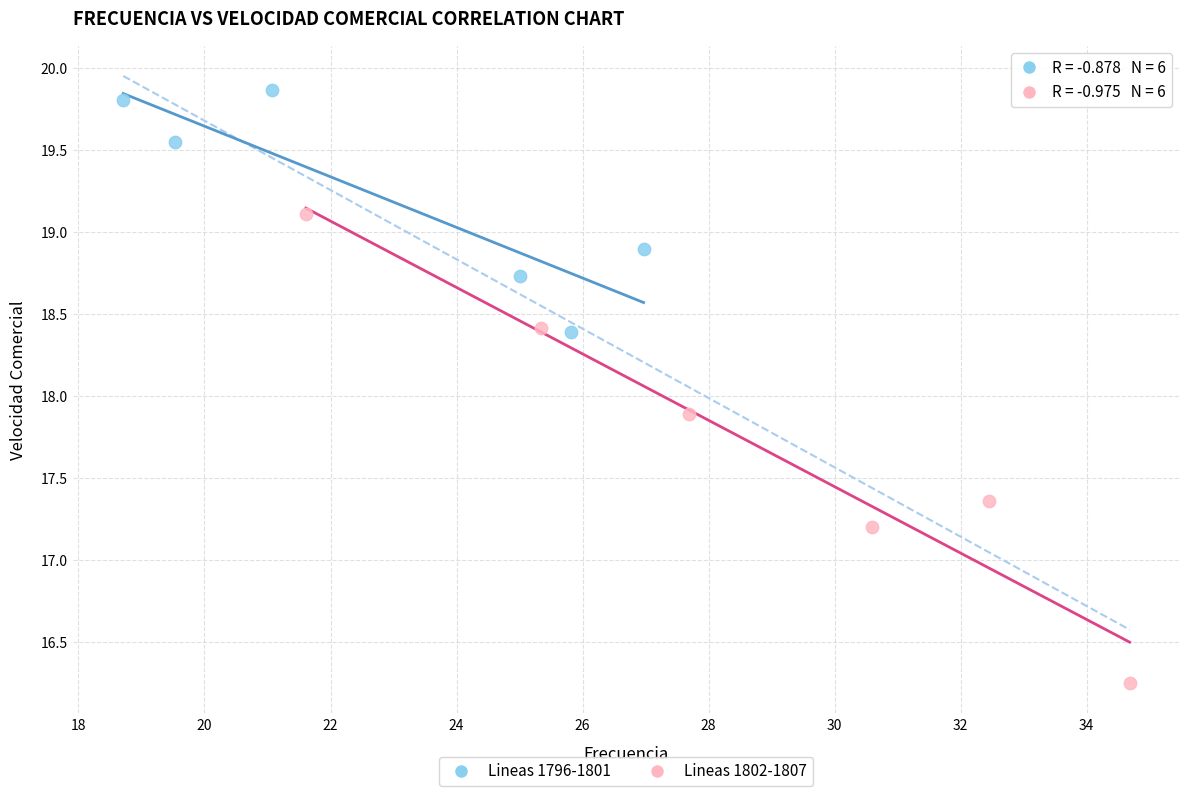

Which series contains the highest Y value?

Lineas 1796-1801